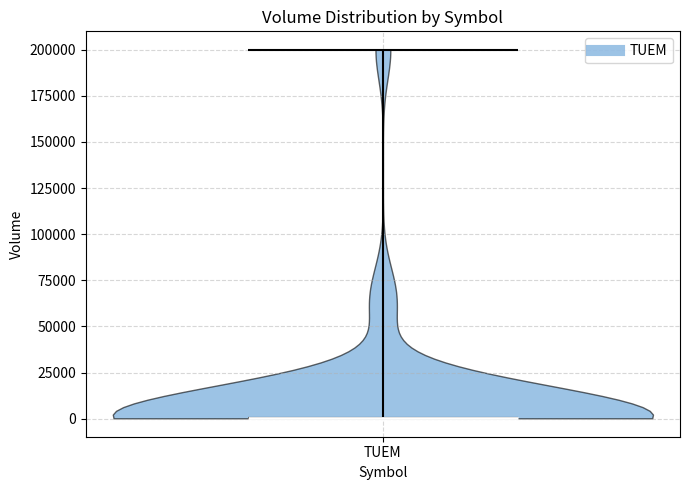

Read this violin plot against the y-axis: where its median line is, and the lowest and highest points the violin reaches. The values are not printed on the chart, so give them approximately, as read against the axis.

median line 0, lowest point 0, highest point 200000